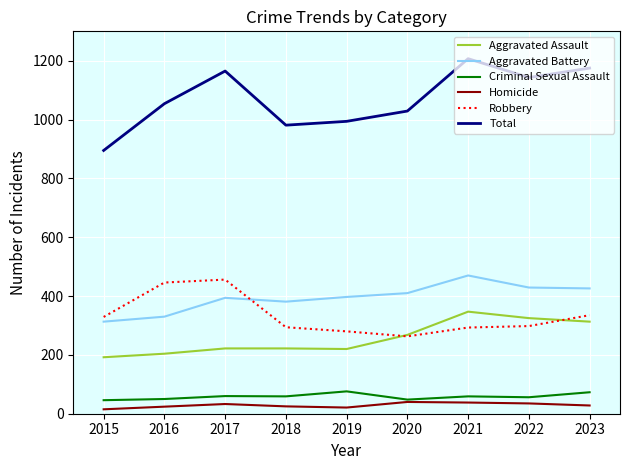

At which category is the sum across all series the highest?

2021